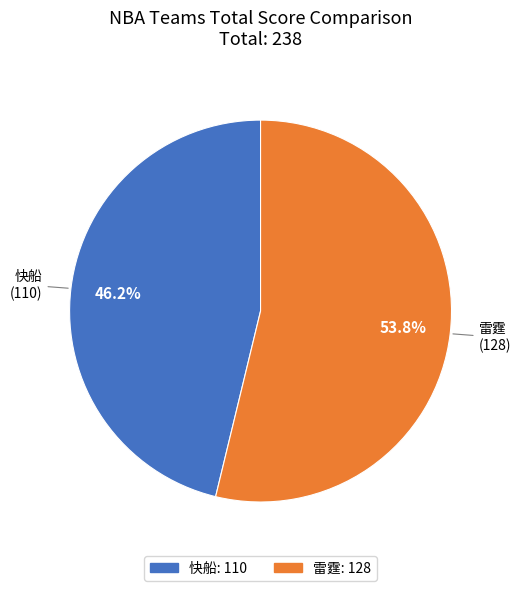

The 快船 slice represents 46% of the pie. True or false?

True